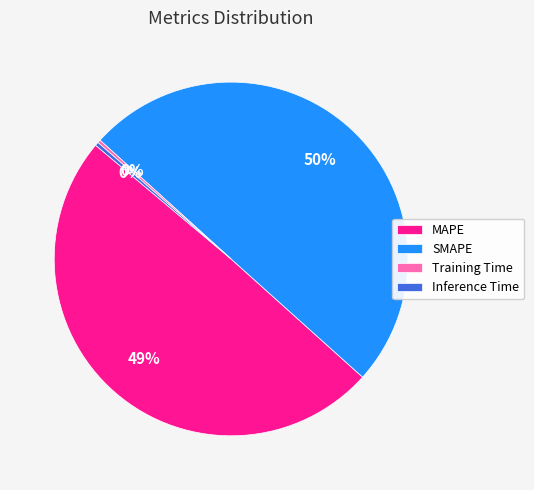

Which has a higher value, MAPE or Inference Time?

MAPE